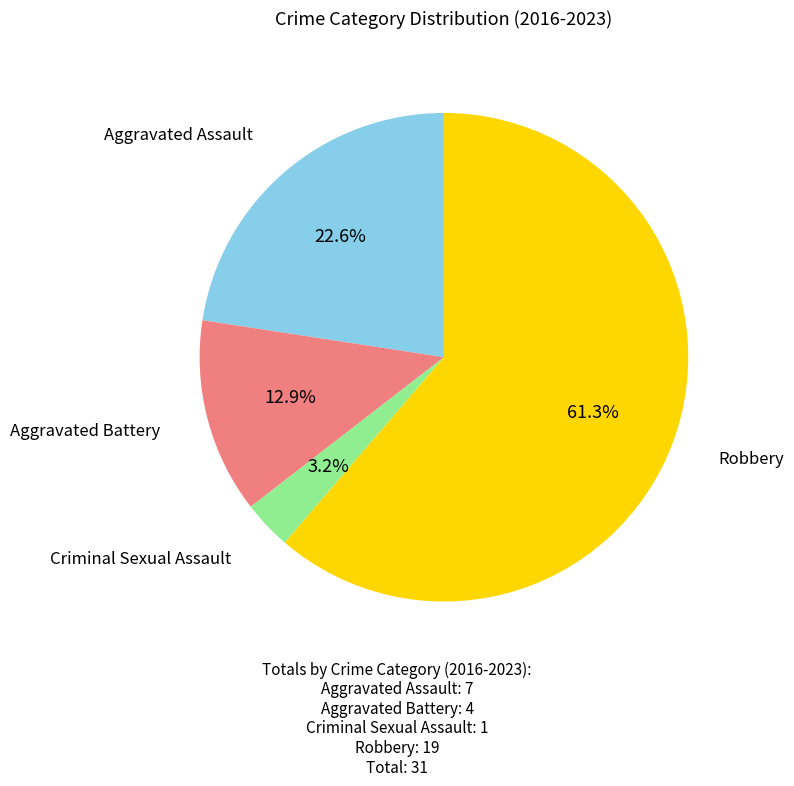

What percentage do Aggravated Battery and Robbery together represent?

74.2%